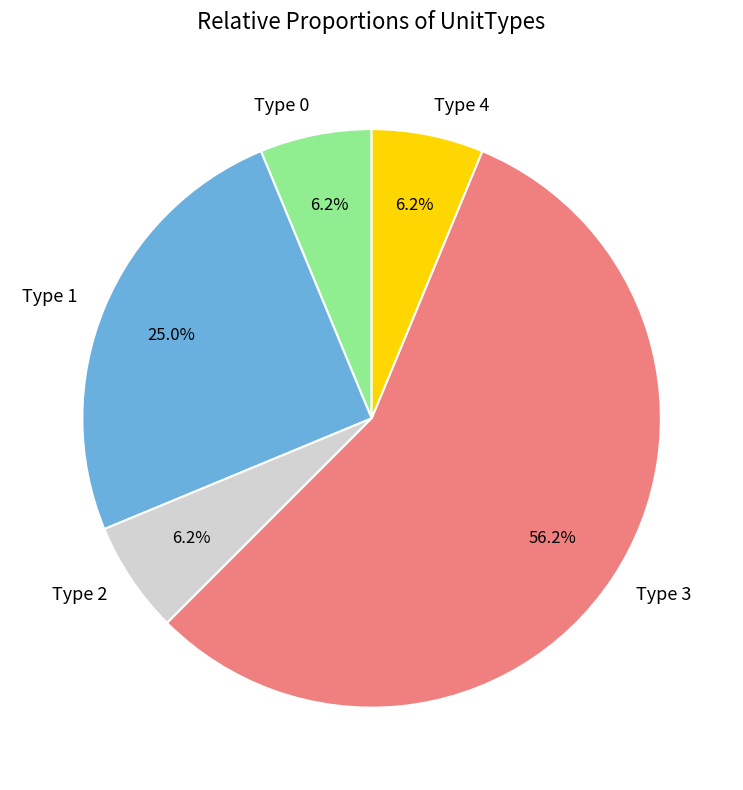

Approximately how many times larger is the value at Type 2 compared to Type 4?

1.0